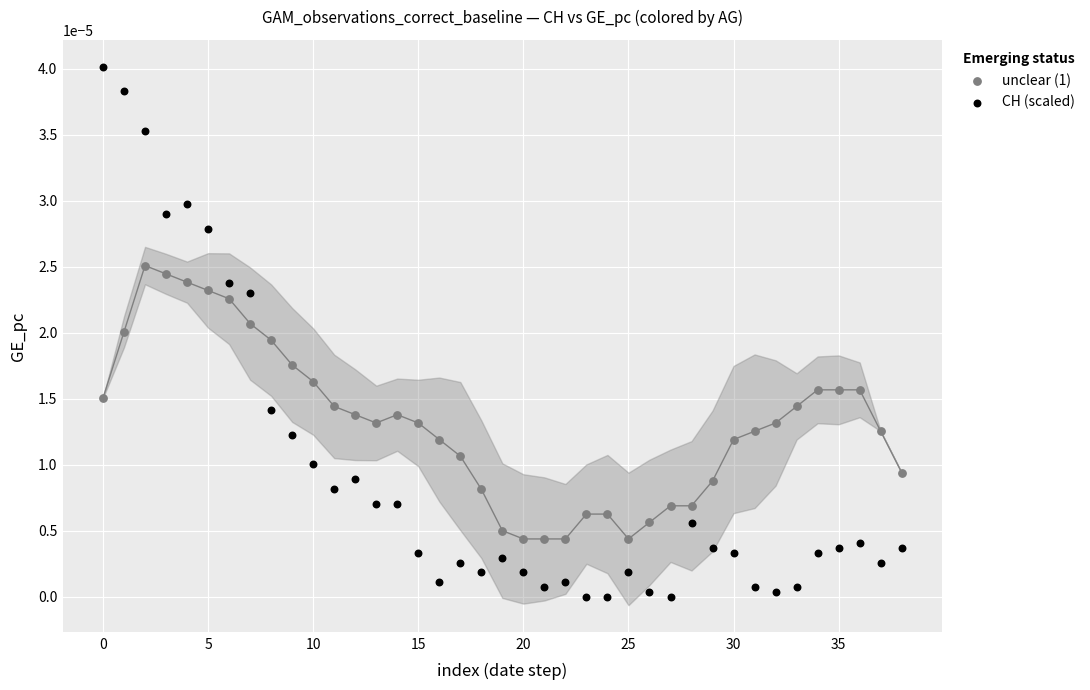

Which series contains the lowest Y value?

CH (scaled)